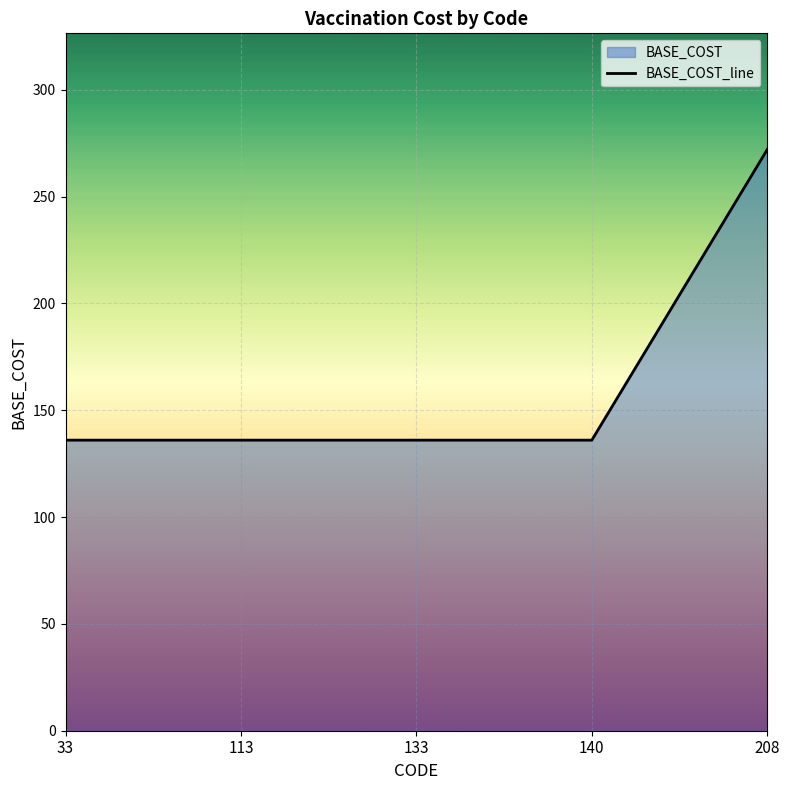

Which has a higher value, 33 or 133?

33